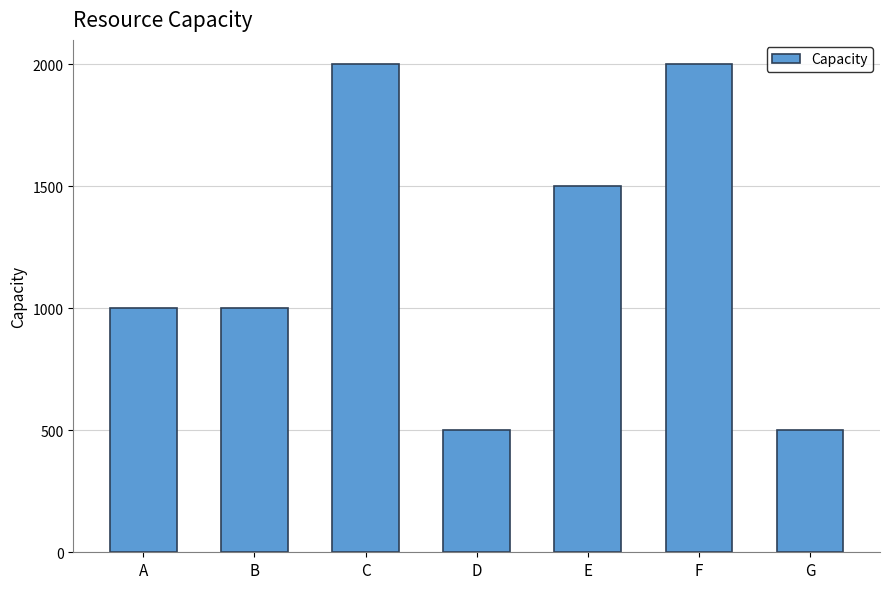

What is the value of the 7th bar from the left?

500